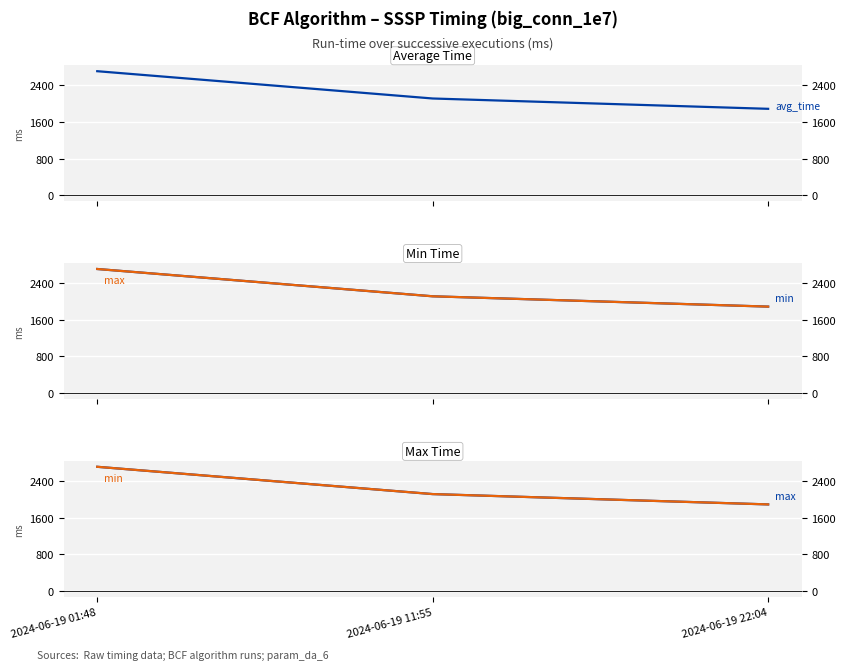

At which label does max first exceed 2115?

2024-06-19 01:48